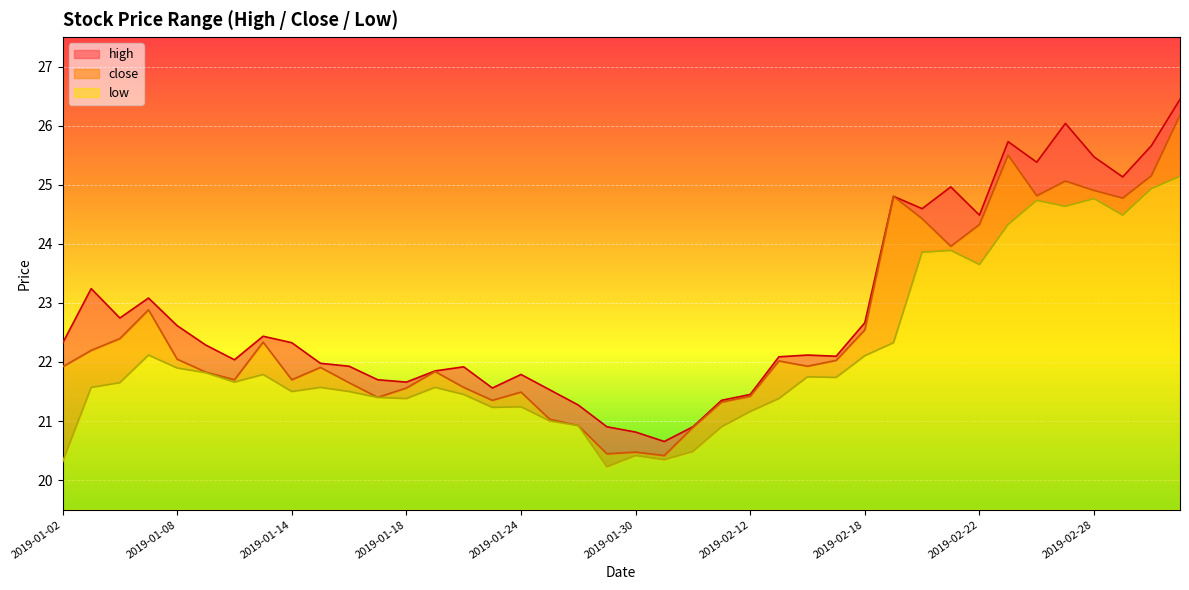

Reading left to right, list all the values displayed in this chart.

high: 2019-01-02=22.3	2019-01-03=23.2	2019-01-04=22.7	2019-01-07=23.1	2019-01-08=22.6	2019-01-09=22.3	2019-01-10=22.0	2019-01-11=22.4	2019-01-14=22.3	2019-01-15=22.0	2019-01-16=21.9	2019-01-17=21.7	2019-01-18=21.7	2019-01-21=21.8	2019-01-22=21.9	2019-01-23=21.6	2019-01-24=21.8	2019-01-25=21.5	2019-01-28=21.3	2019-01-29=20.9	2019-01-30=20.8	2019-01-31=20.7	2019-02-01=20.9	2019-02-11=21.4	2019-02-12=21.4	2019-02-13=22.1	2019-02-14=22.1	2019-02-15=22.1	2019-02-18=22.7	2019-02-19=24.8	2019-02-20=24.6	2019-02-21=25.0	2019-02-22=24.5	2019-02-25=25.7	2019-02-26=25.4	2019-02-27=26.0	2019-02-28=25.5	2019-03-01=25.1	2019-03-04=25.7	2019-03-05=26.4
close: 2019-01-02=21.9	2019-01-03=22.2	2019-01-04=22.4	2019-01-07=22.9	2019-01-08=22.0	2019-01-09=21.8	2019-01-10=21.7	2019-01-11=22.3	2019-01-14=21.7	2019-01-15=21.9	2019-01-16=21.6	2019-01-17=21.4	2019-01-18=21.6	2019-01-21=21.8	2019-01-22=21.6	2019-01-23=21.4	2019-01-24=21.5	2019-01-25=21.0	2019-01-28=20.9	2019-01-29=20.4	2019-01-30=20.5	2019-01-31=20.4	2019-02-01=20.9	2019-02-11=21.3	2019-02-12=21.4	2019-02-13=22.0	2019-02-14=21.9	2019-02-15=22.0	2019-02-18=22.5	2019-02-19=24.8	2019-02-20=24.4	2019-02-21=24.0	2019-02-22=24.3	2019-02-25=25.5	2019-02-26=24.8	2019-02-27=25.1	2019-02-28=24.9	2019-03-01=24.8	2019-03-04=25.2	2019-03-05=26.2
low: 2019-01-02=20.3	2019-01-03=21.6	2019-01-04=21.6	2019-01-07=22.1	2019-01-08=21.9	2019-01-09=21.8	2019-01-10=21.7	2019-01-11=21.8	2019-01-14=21.5	2019-01-15=21.6	2019-01-16=21.5	2019-01-17=21.4	2019-01-18=21.4	2019-01-21=21.6	2019-01-22=21.4	2019-01-23=21.2	2019-01-24=21.2	2019-01-25=21.0	2019-01-28=20.9	2019-01-29=20.2	2019-01-30=20.4	2019-01-31=20.3	2019-02-01=20.5	2019-02-11=20.9	2019-02-12=21.2	2019-02-13=21.4	2019-02-14=21.7	2019-02-15=21.7	2019-02-18=22.1	2019-02-19=22.3	2019-02-20=23.9	2019-02-21=23.9	2019-02-22=23.6	2019-02-25=24.3	2019-02-26=24.7	2019-02-27=24.6	2019-02-28=24.8	2019-03-01=24.5	2019-03-04=24.9	2019-03-05=25.1